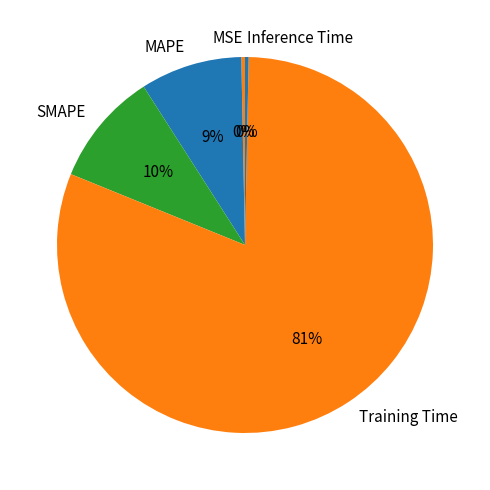

Is the sum of SMAPE and MAPE greater than half?

No